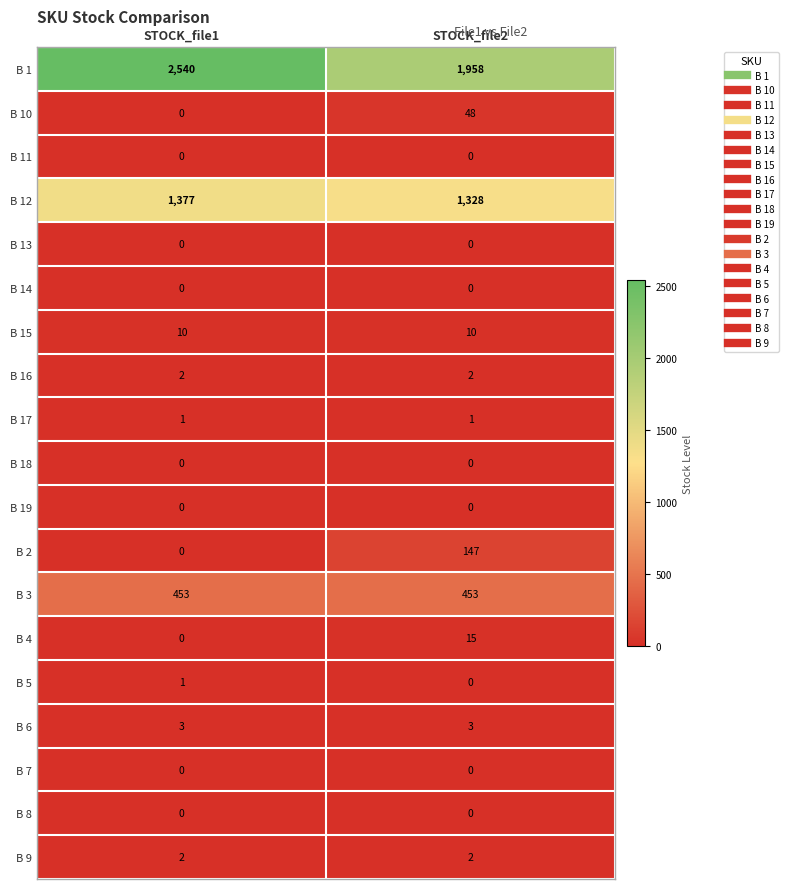

What is the sum of the B 12 values at STOCK_file1 and STOCK_file2?

2705